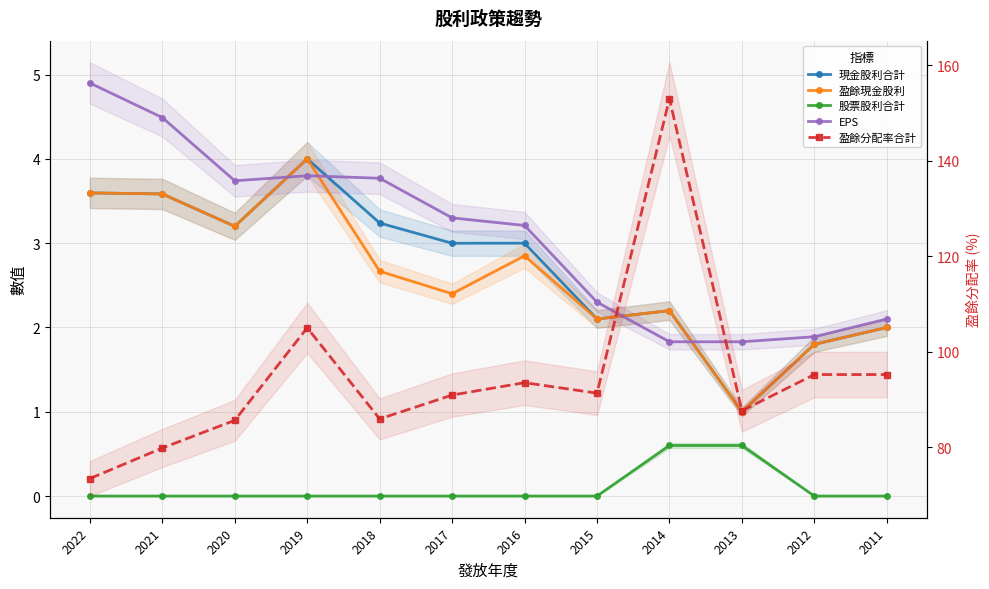

True or false: 盈餘現金股利 has more than 2 points higher than both neighbors.

True